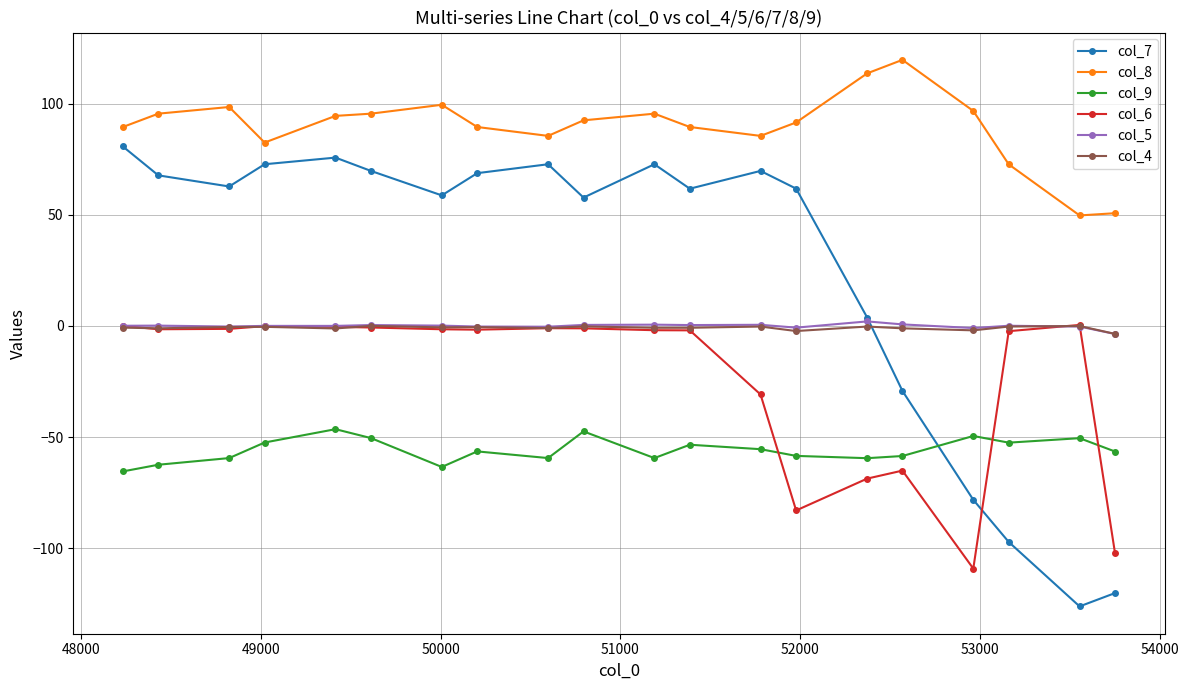

Which series has the largest total across all categories?

col_8